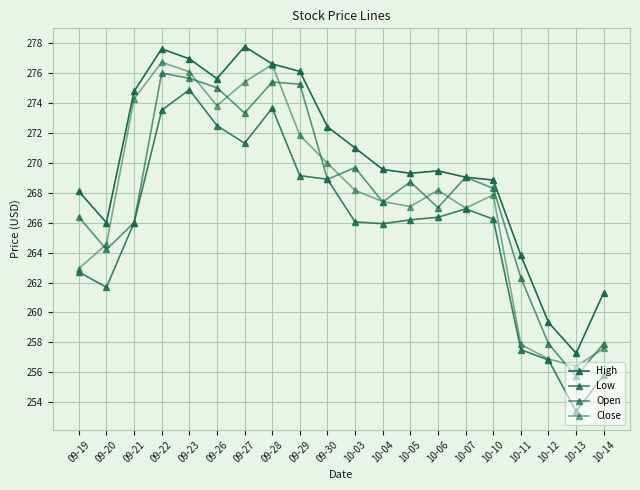

What is the difference between the Low values at 09-23 and 09-26?

2.4